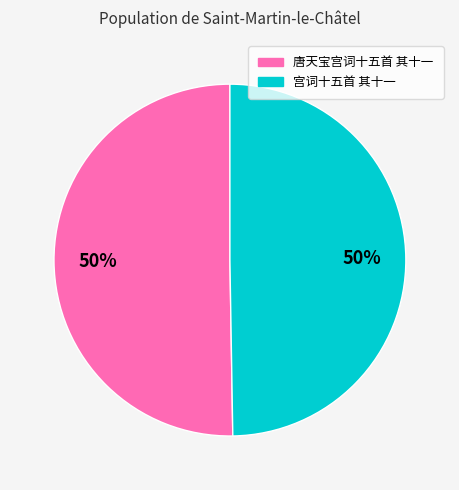

The 宫词十五首 其十一 slice represents 42% of the pie. True or false?

False